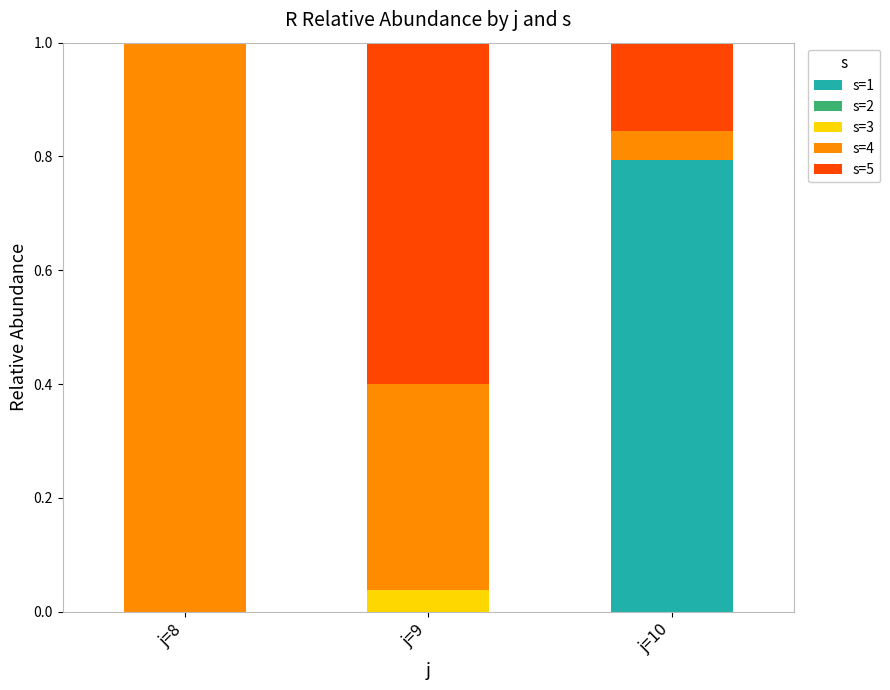

What is the total value across all series at j=8?

1.0